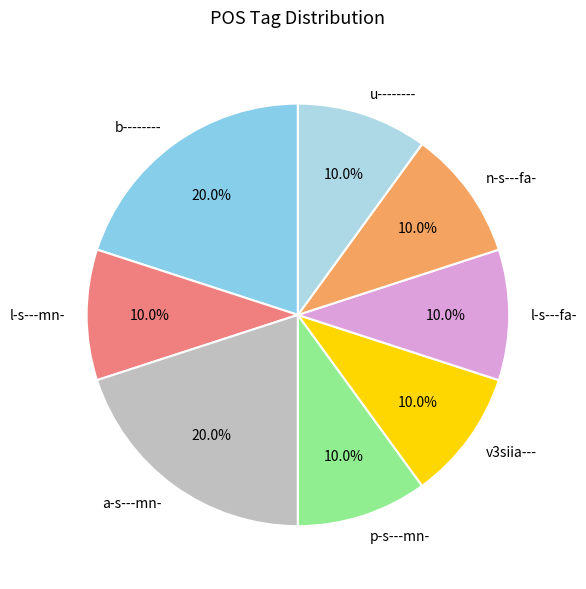

Is it true that l-s---fa- is 1% of the pie?

False